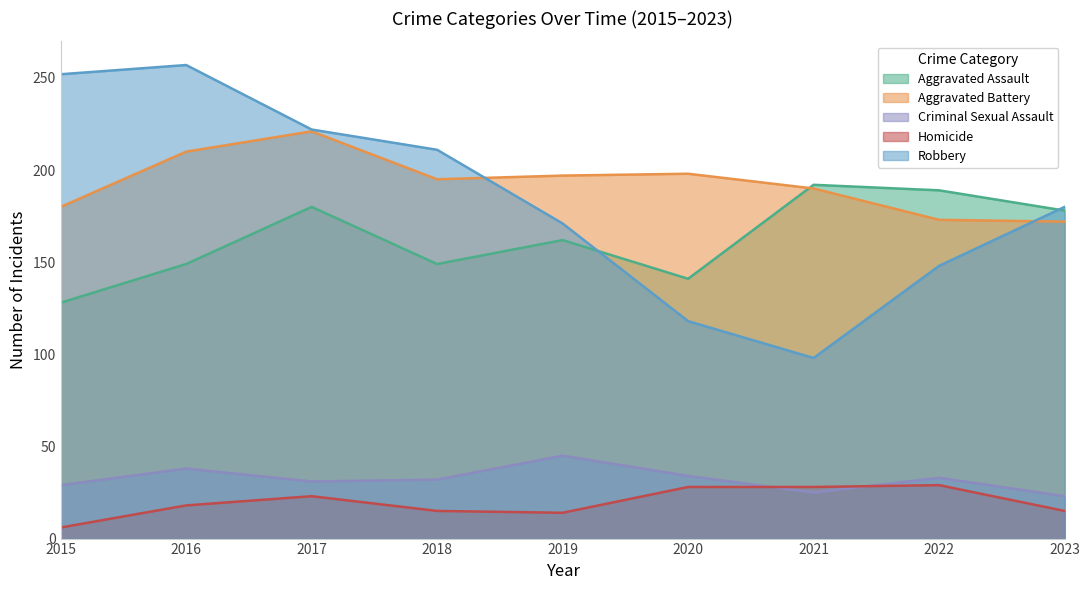

Rank the series by their maximum value, from lowest to highest.

Homicide, Criminal Sexual Assault, Aggravated Assault, Aggravated Battery, Robbery